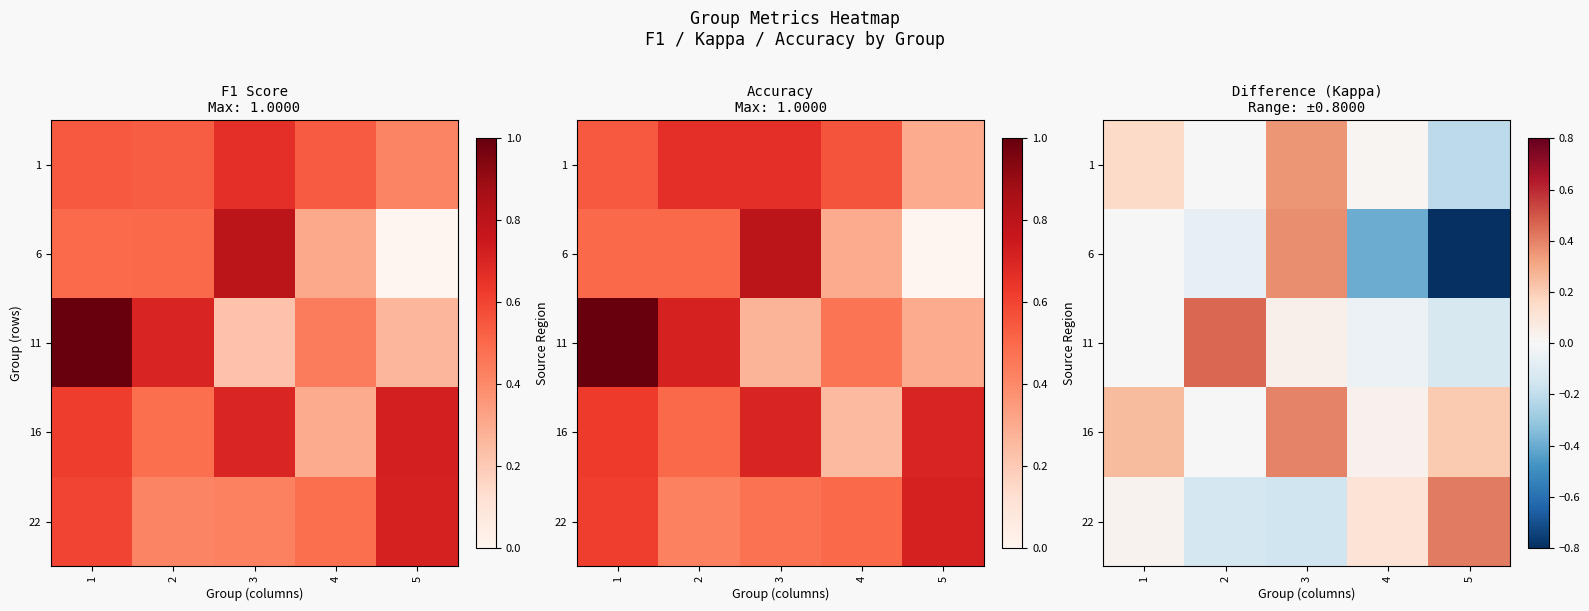

At how many categories does at least one series exceed 0?

5